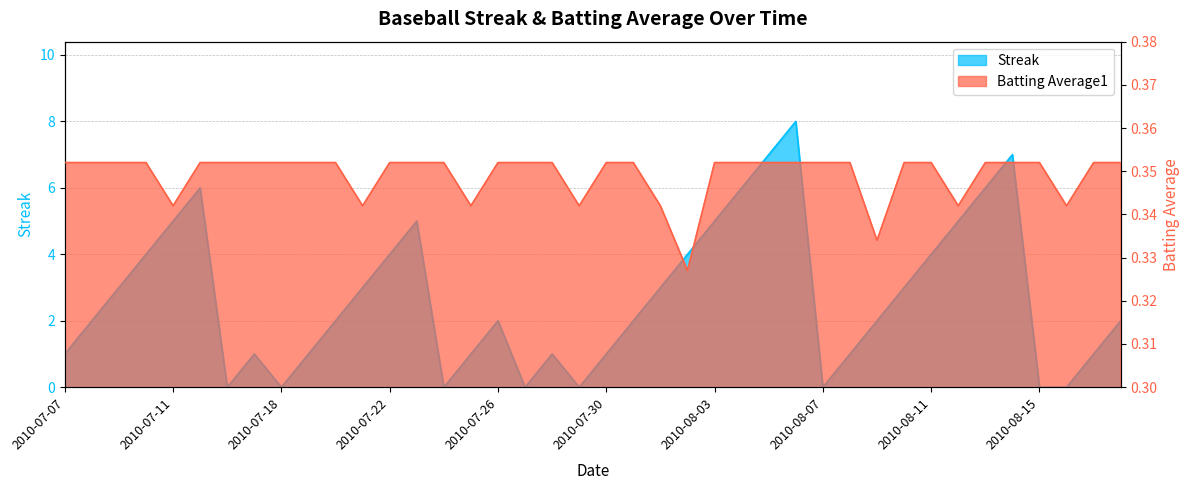

At which category does Streak reach its first local peak?

2010-07-15